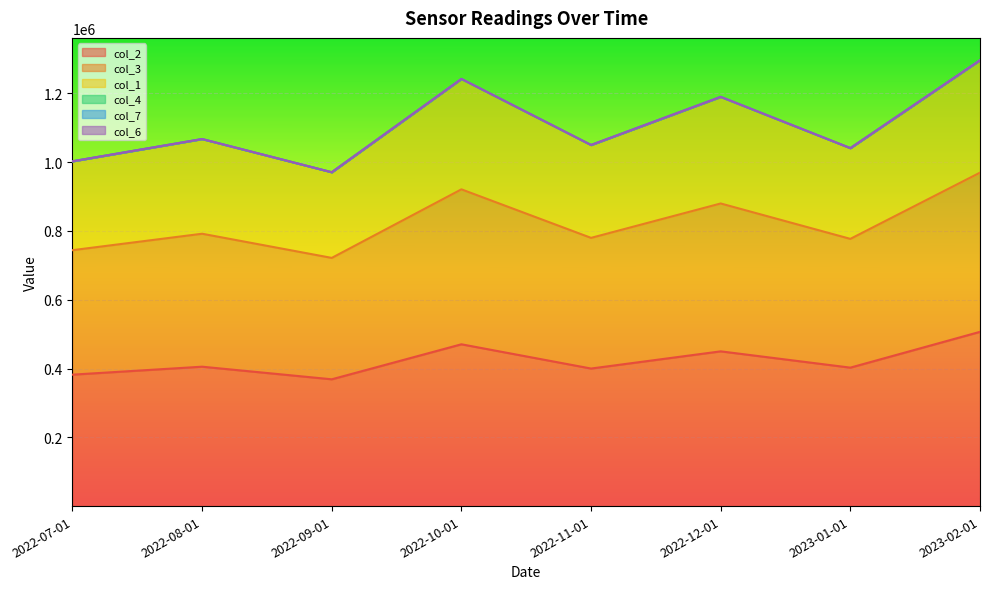

At 2022-11-01, list the series in order from largest to smallest.

col_3, col_1, col_2